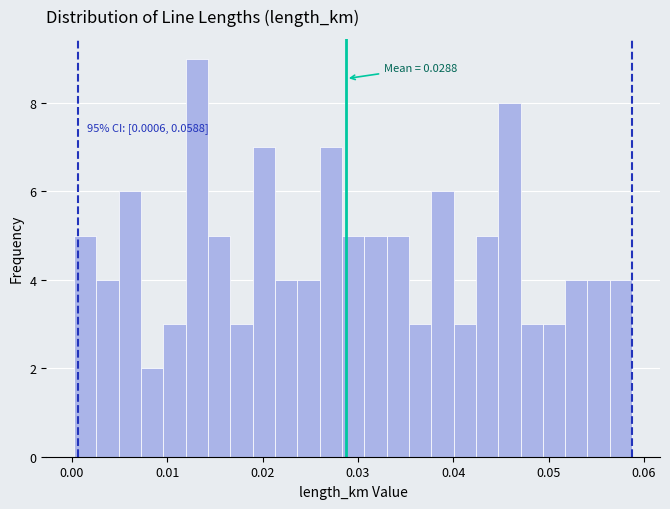

Read against the x-axis, roughly where is the centre of the tallest bar?

0.013